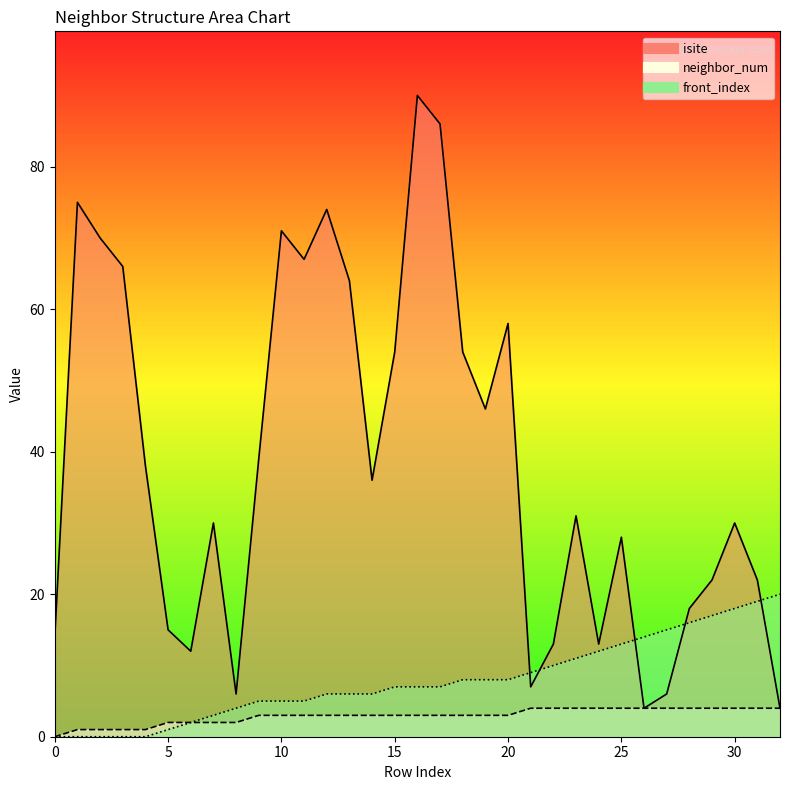

What is the maximum value shown in the chart?

90